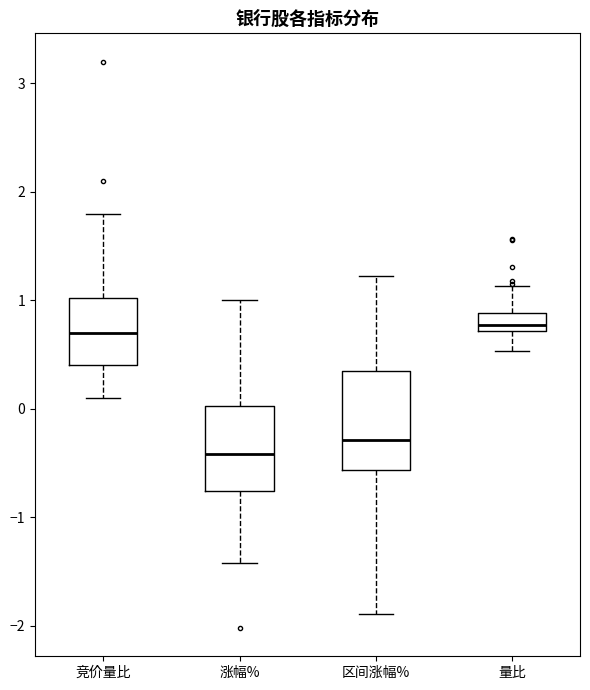

Where does the median line of the box for 区间涨幅% sit on the y-axis? The values are not printed on the chart, so give them approximately, as read against the axis.

-0.3